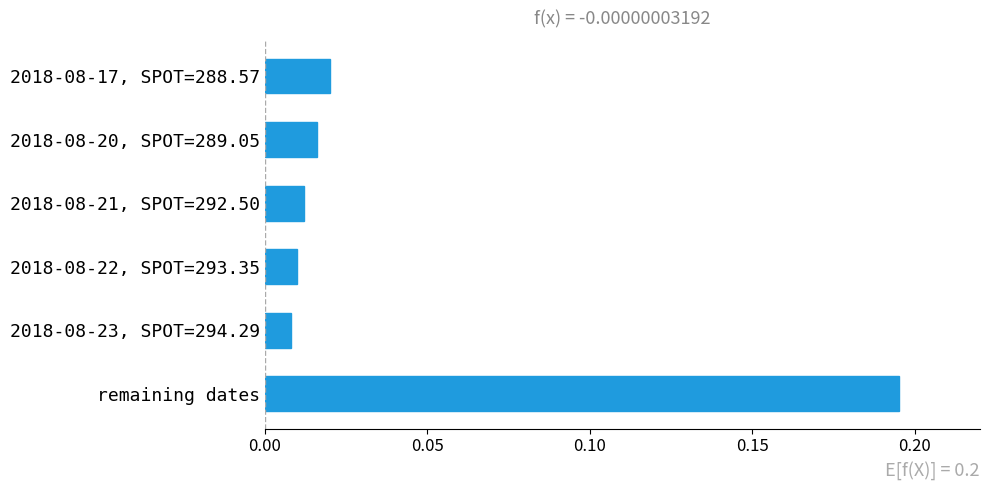

The chart shows a value of 0.3 at remaining dates. True or false?

False